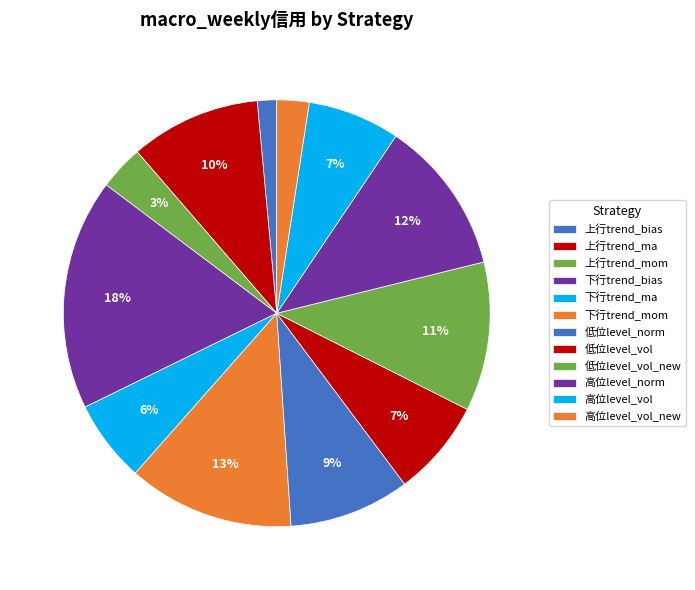

Combined, what portion of the pie is 低位level_vol_new and 高位level_norm?

23.0%